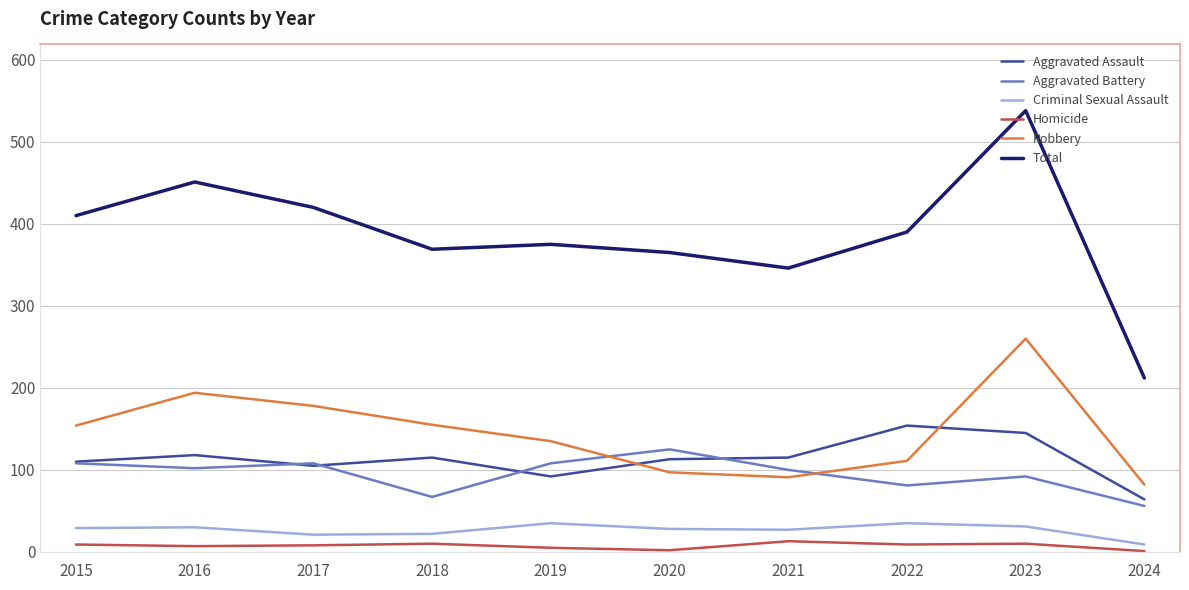

Which series has the largest range (max minus min)?

Total